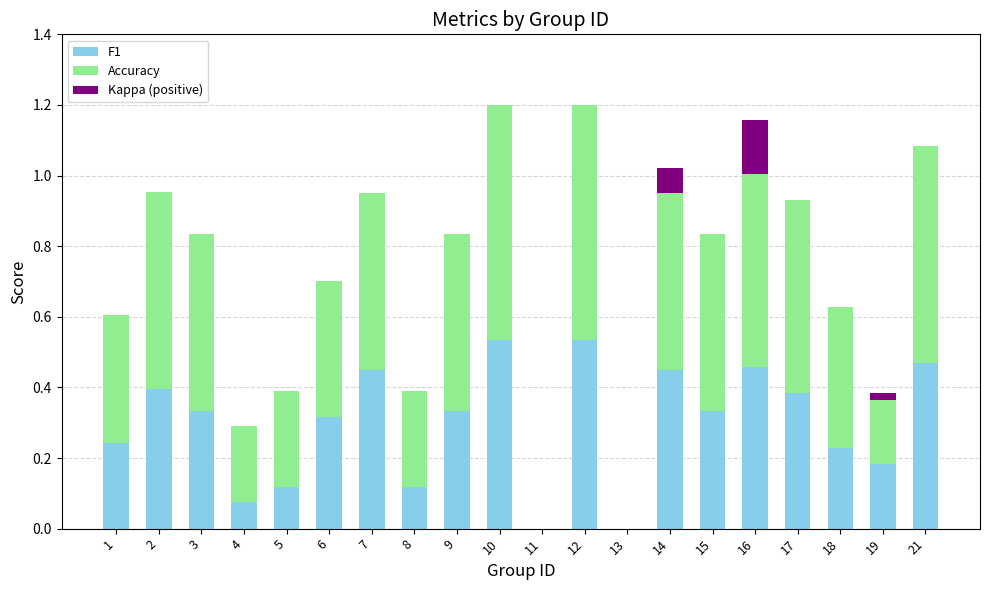

How many F1 values are between 0 and 1?

20